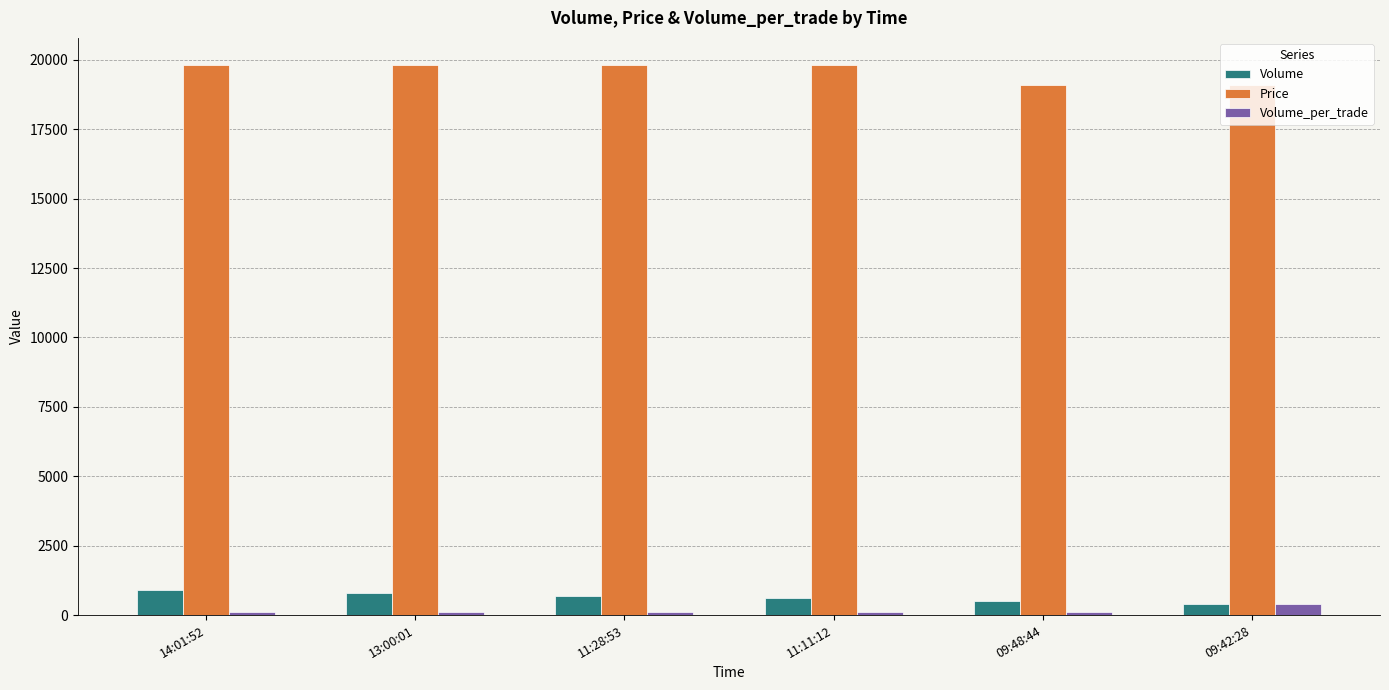

What is the maximum value shown in the chart?

19800